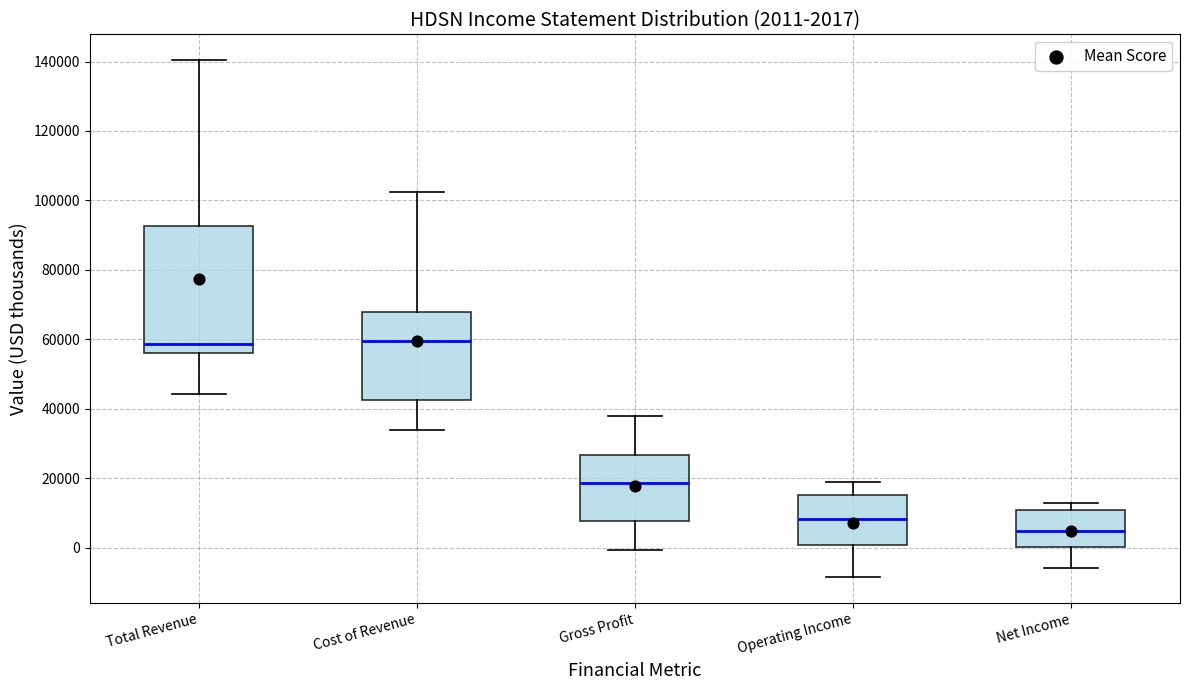

Comparing the boxes themselves (not the whiskers), which one is the tallest?

Total Revenue